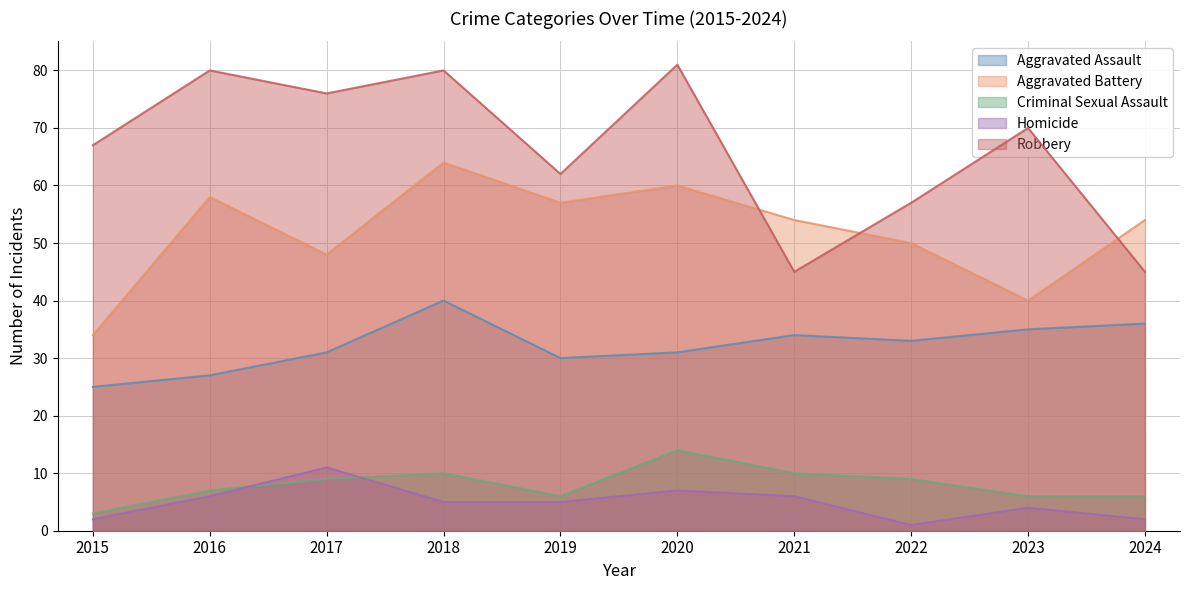

After their last crossing, which series has the higher values: Criminal Sexual Assault or Homicide?

Criminal Sexual Assault